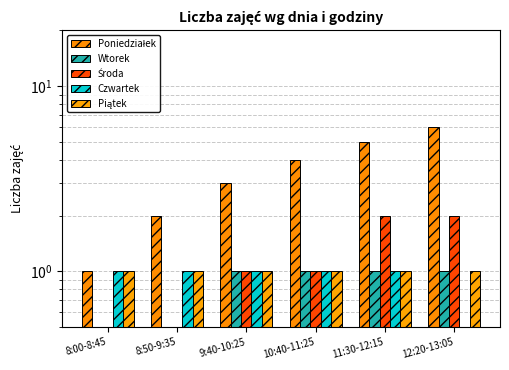

Between 8:00-8:45 and 10:40-11:25, which series saw the biggest shift?

Poniedziałek